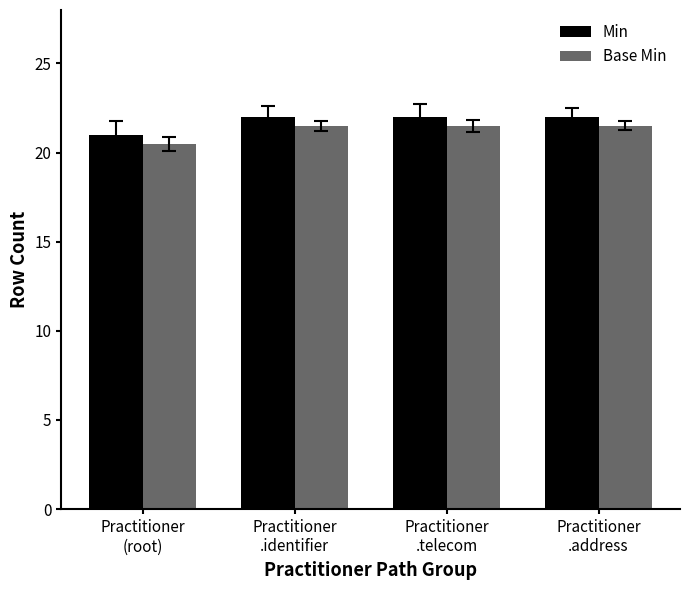

Reading left to right, transcribe all the data shown in this chart.

Min: Practitioner
(root)=21.0	Practitioner
.identifier=22.0	Practitioner
.telecom=22.0	Practitioner
.address=22.0
Base Min: Practitioner
(root)=20.5	Practitioner
.identifier=21.5	Practitioner
.telecom=21.5	Practitioner
.address=21.5